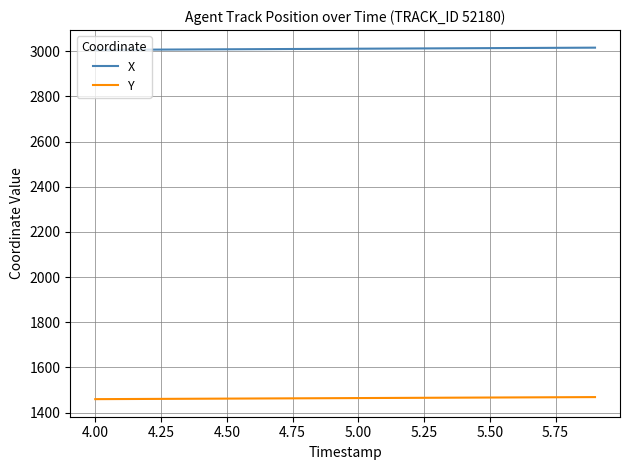

Rank the series by their maximum value, from lowest to highest.

Y, X